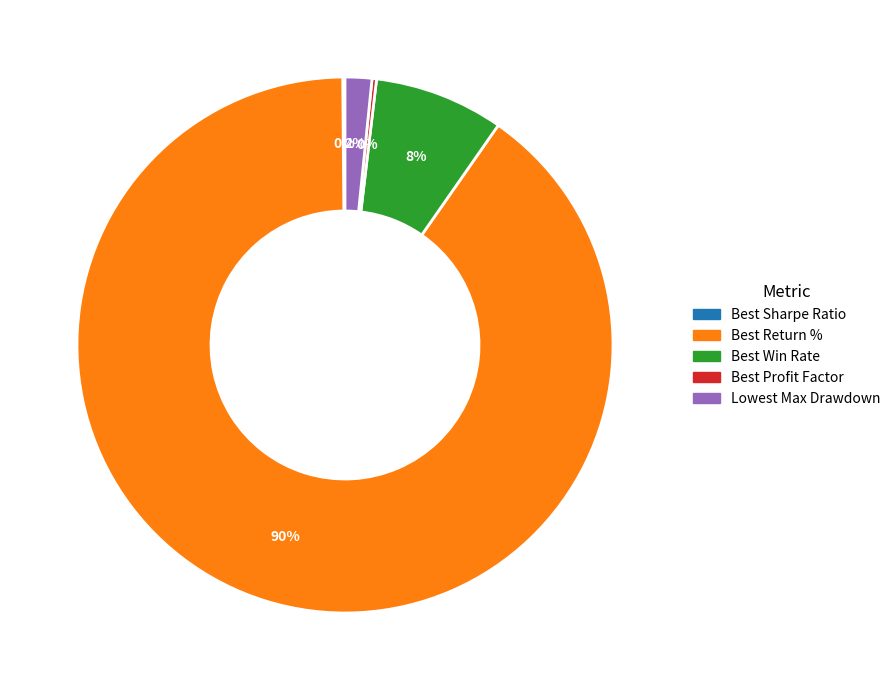

Between Lowest Max Drawdown and Best Return %, which is larger?

Best Return %